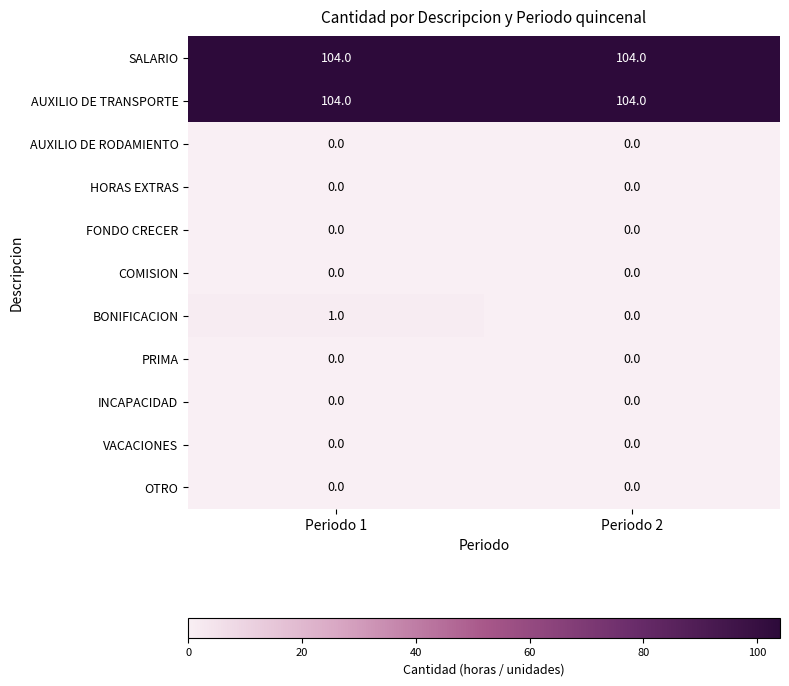

The value of HORAS EXTRAS at Periodo 2 is 0. True or false?

True